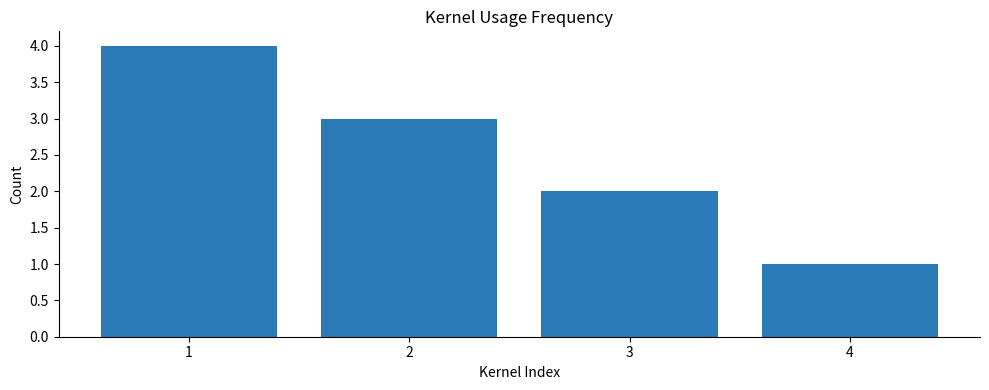

Read the value at 4.

1